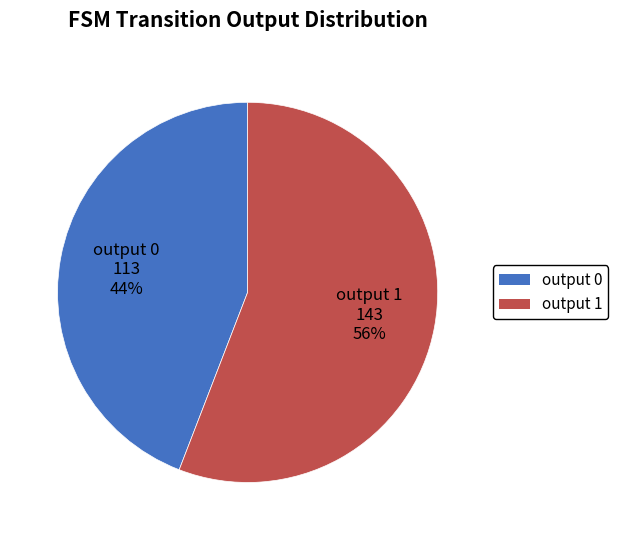

Is there any slice that represents more than half of the pie?

Yes